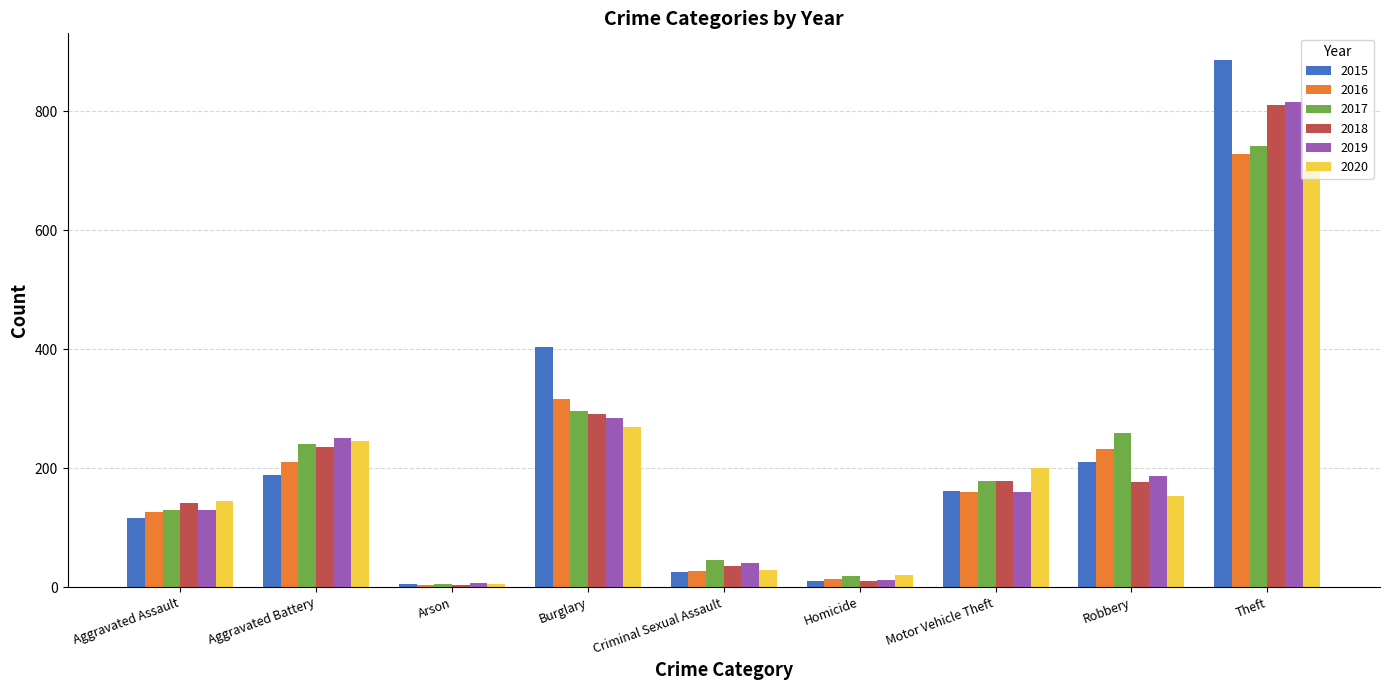

At which label does 2015 reach its peak?

Theft